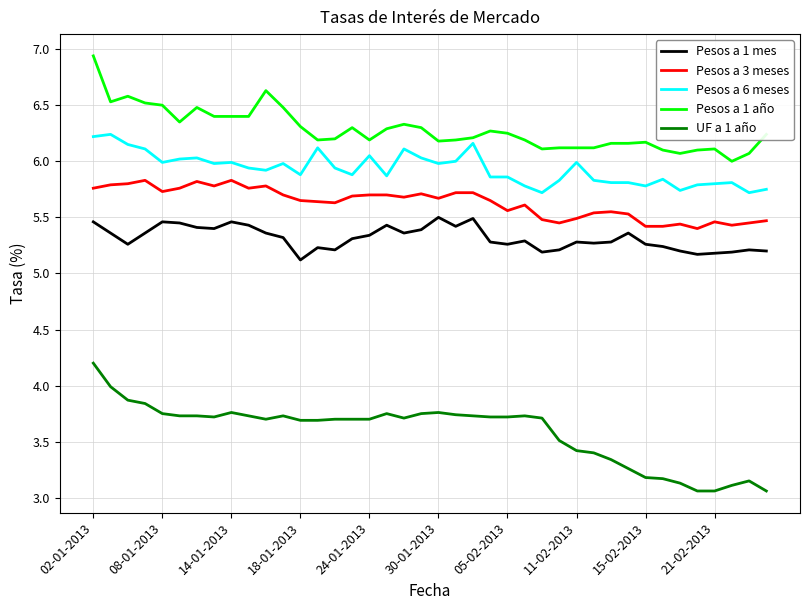

How many lines are shown in the chart?

5